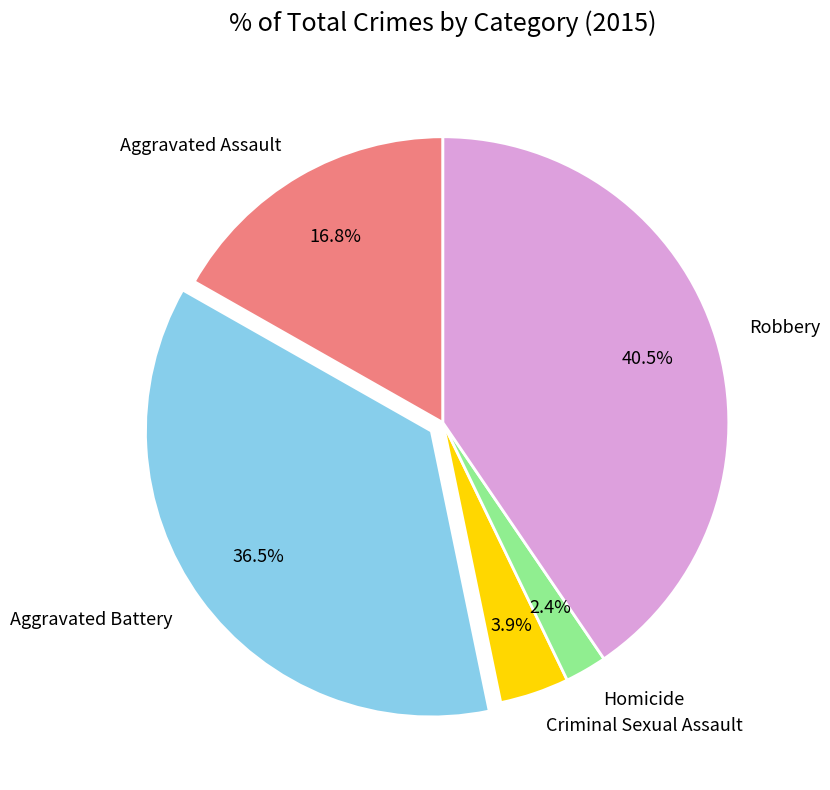

Is there a majority slice in this chart?

No